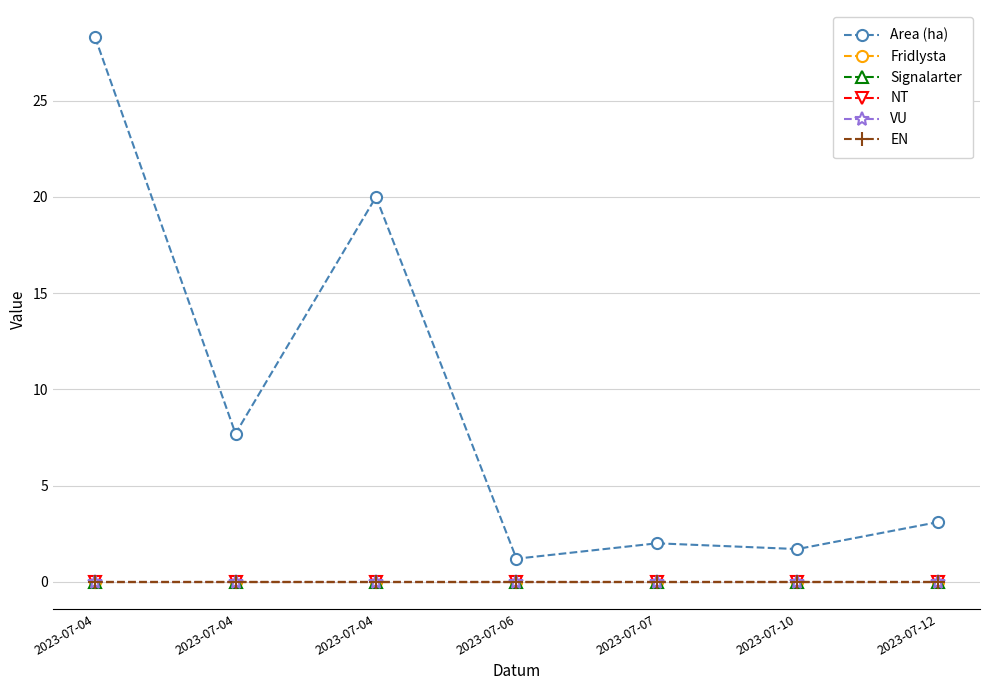

Is this an area chart (filled region under the line)?

No